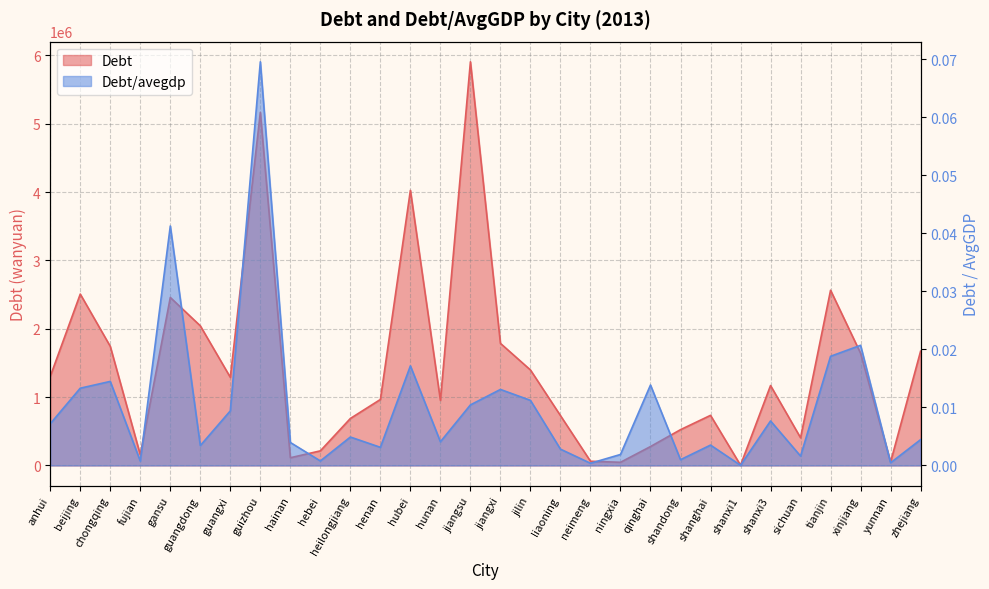

How many series are shown in this chart?

2